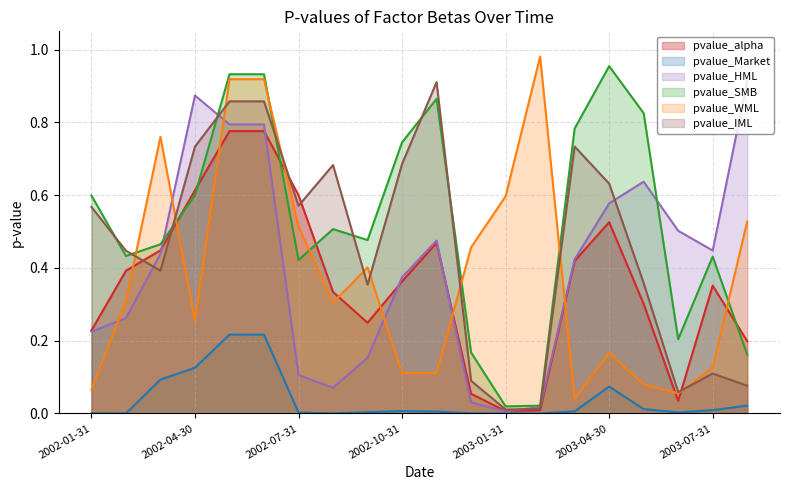

Is the value of pvalue_IML at 2002-10-31 greater than the value of pvalue_WML at 2002-09-30?

Yes